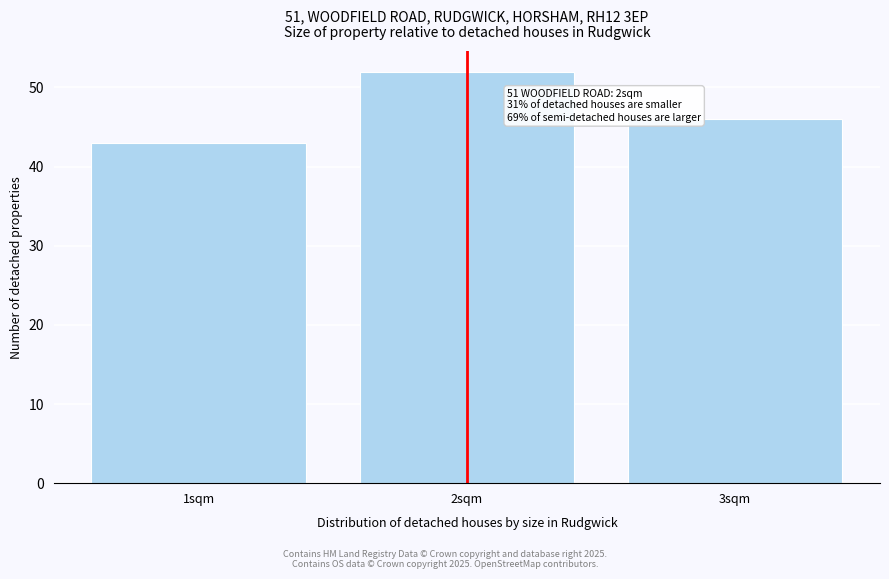

Which range on the x-axis has the tallest bar?

1.5 to 2.5